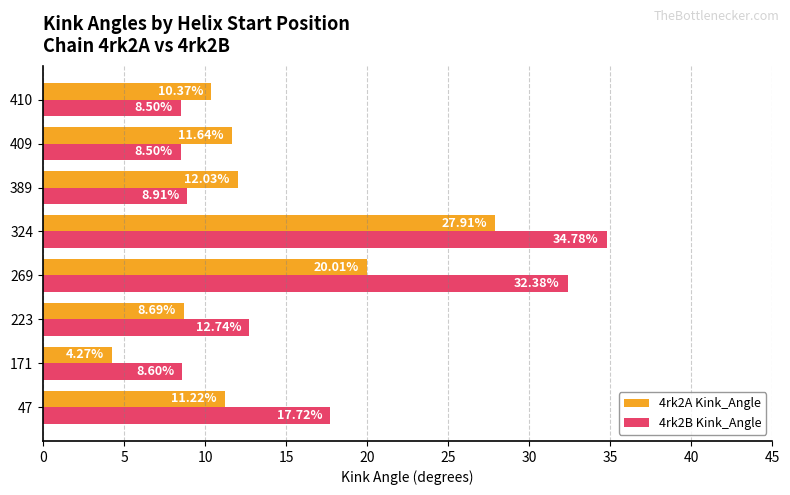

At which label does 4rk2A Kink_Angle reach its peak?

324